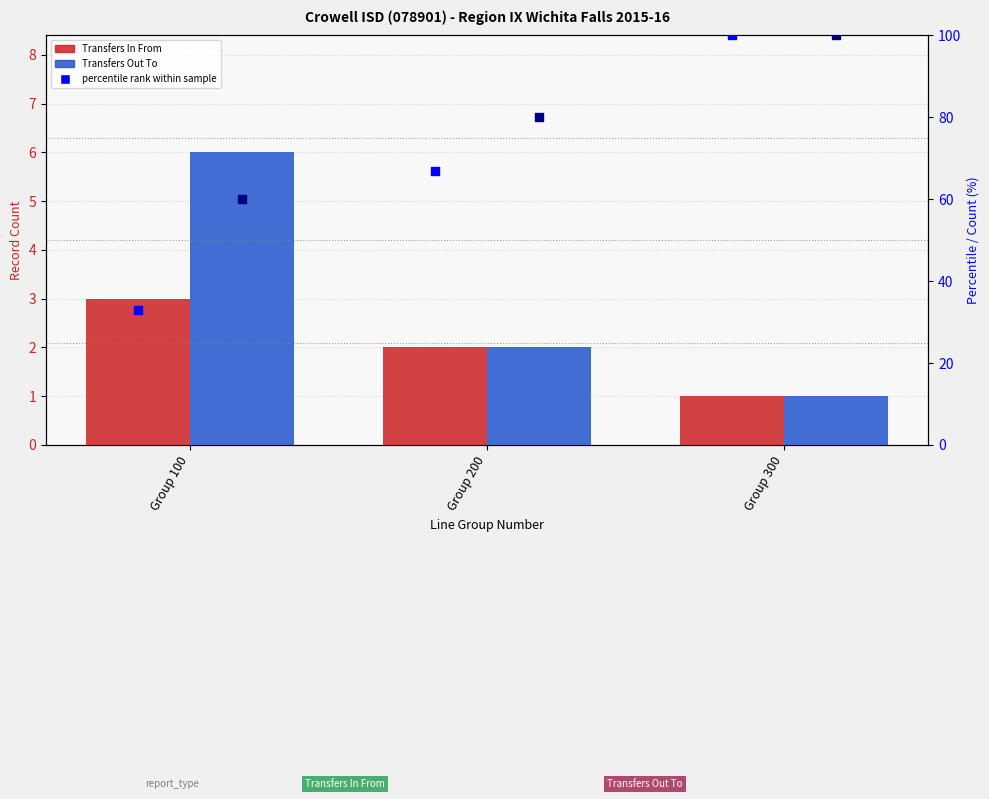

Which series has the widest spread of Y values?

percentile rank (In)